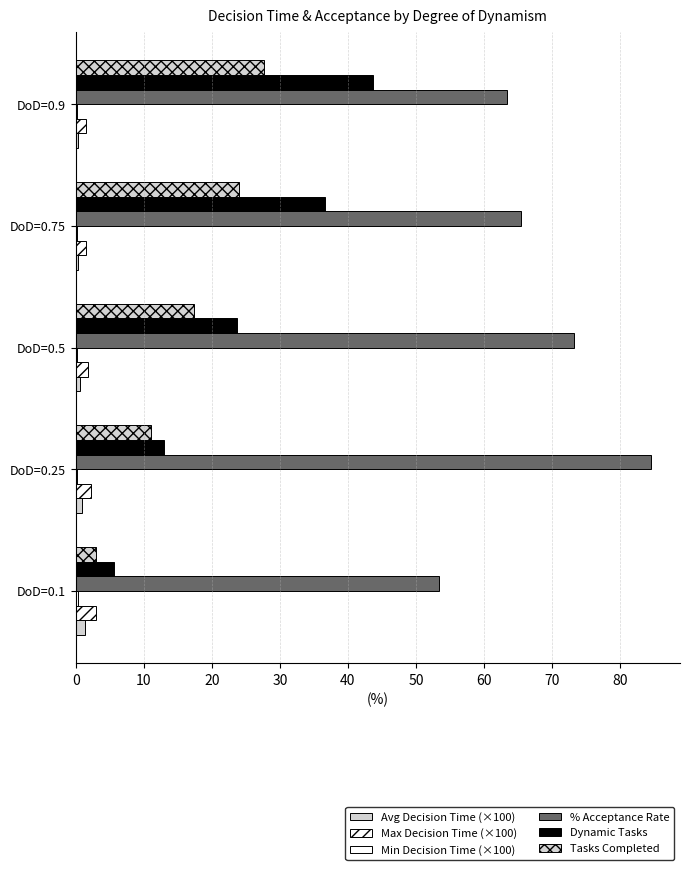

How many categories are shown in the chart?

5